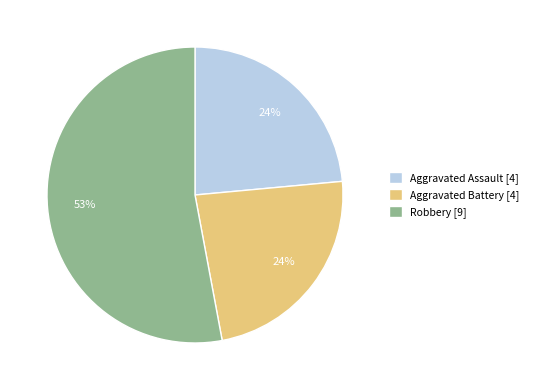

Do Aggravated Assault [4] and Aggravated Battery [4] together represent more than half of the pie?

No